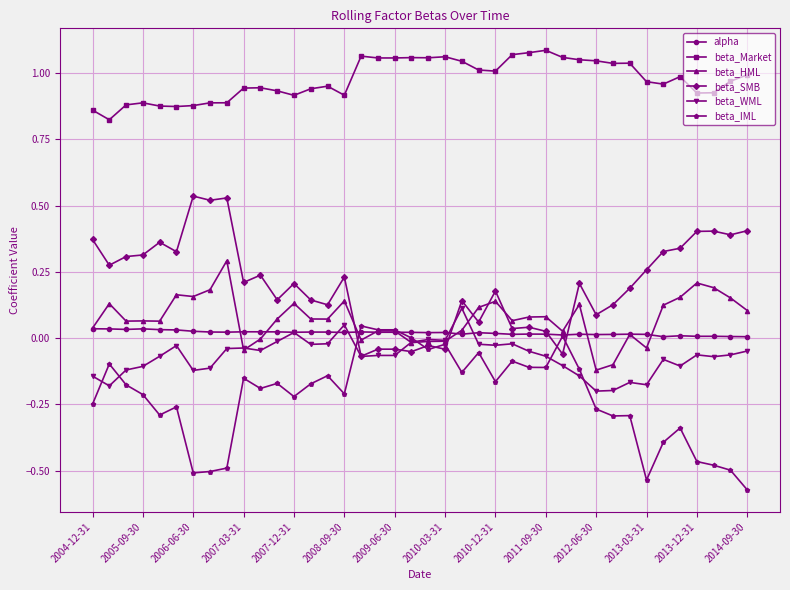

True or false: beta_WML and beta_Market intersect in this chart.

False